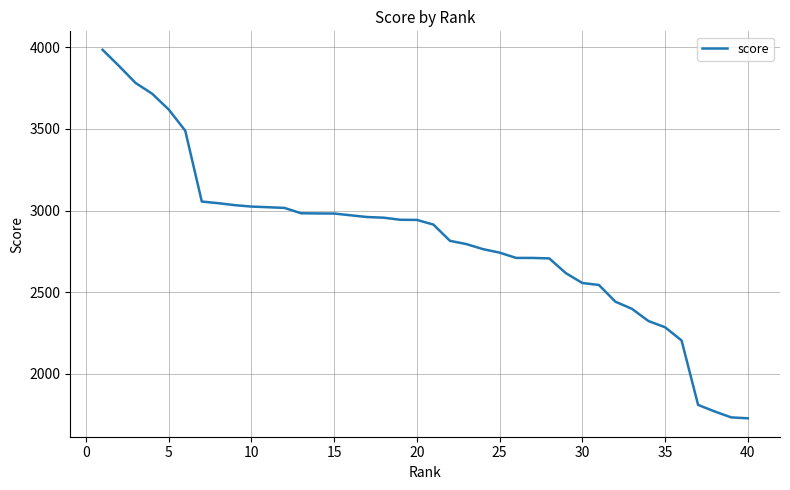

How many values exceed 2942?

20